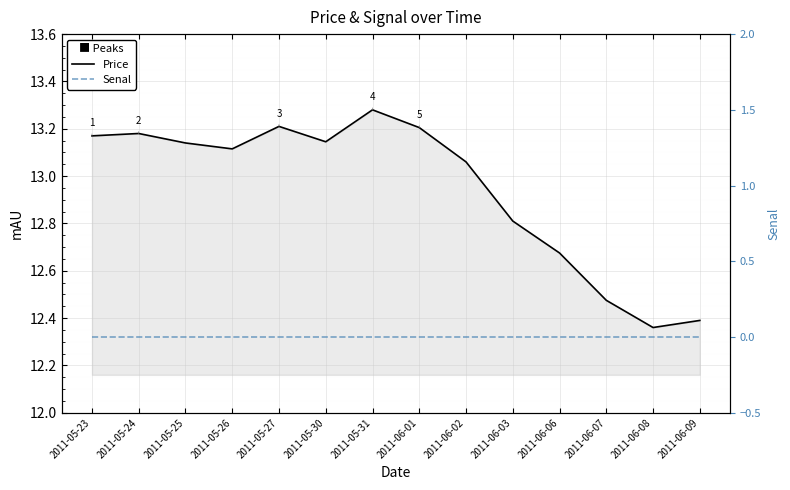

Reading left to right, extract all data points from this chart.

Price: 2011-05-23=13.2	2011-05-24=13.2	2011-05-25=13.1	2011-05-26=13.1	2011-05-27=13.2	2011-05-30=13.1	2011-05-31=13.3	2011-06-01=13.2	2011-06-02=13.1	2011-06-03=12.8	2011-06-06=12.7	2011-06-07=12.5	2011-06-08=12.4	2011-06-09=12.4
Senal: 2011-05-23=0.0	2011-05-24=0.0	2011-05-25=0.0	2011-05-26=0.0	2011-05-27=0.0	2011-05-30=0.0	2011-05-31=0.0	2011-06-01=0.0	2011-06-02=0.0	2011-06-03=0.0	2011-06-06=0.0	2011-06-07=0.0	2011-06-08=0.0	2011-06-09=0.0